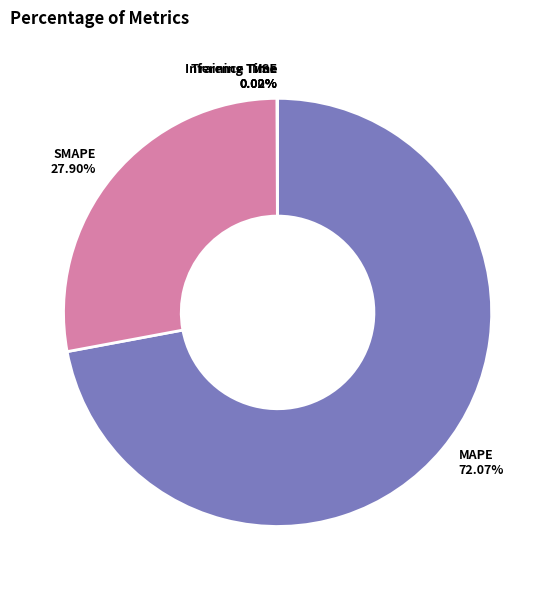

Between SMAPE and Training Time, which is larger?

SMAPE